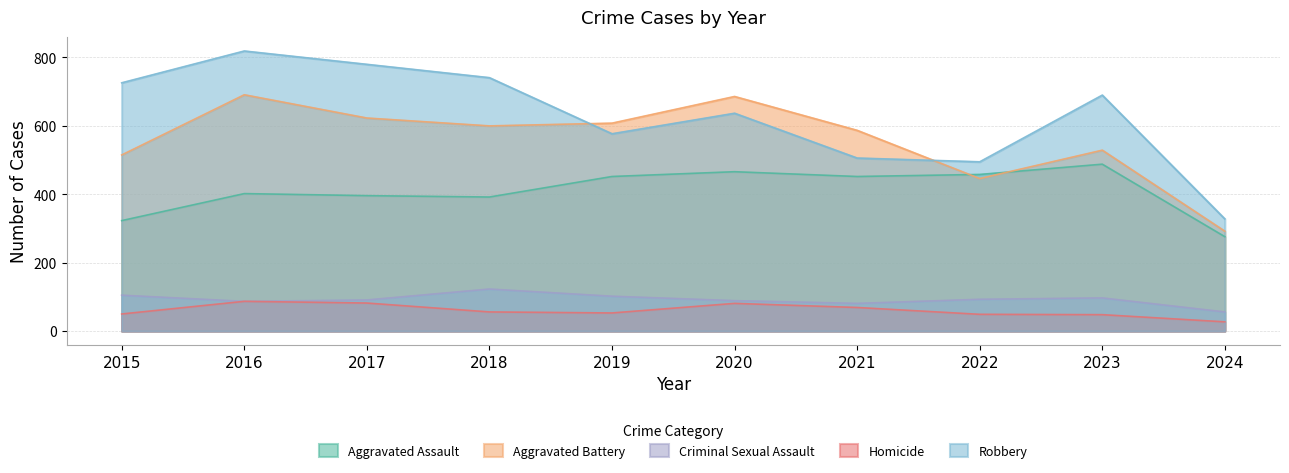

Is it true that Aggravated Assault equals 488 at 2023?

True